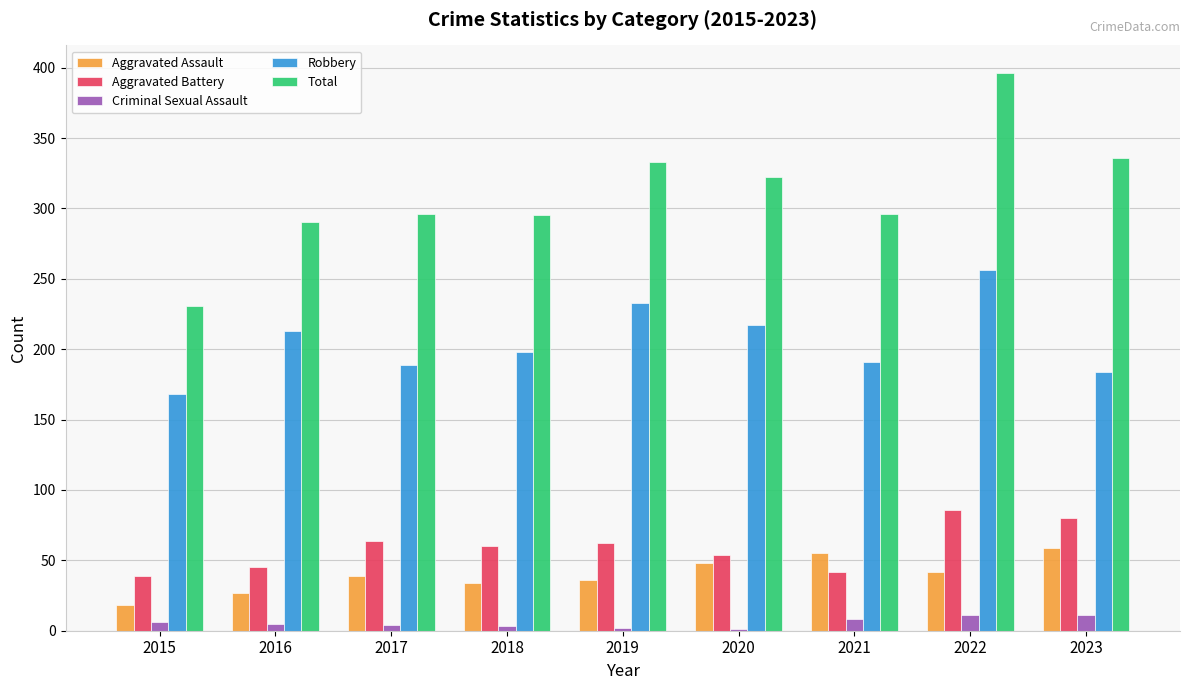

Read the Aggravated Assault value at 2022.

42